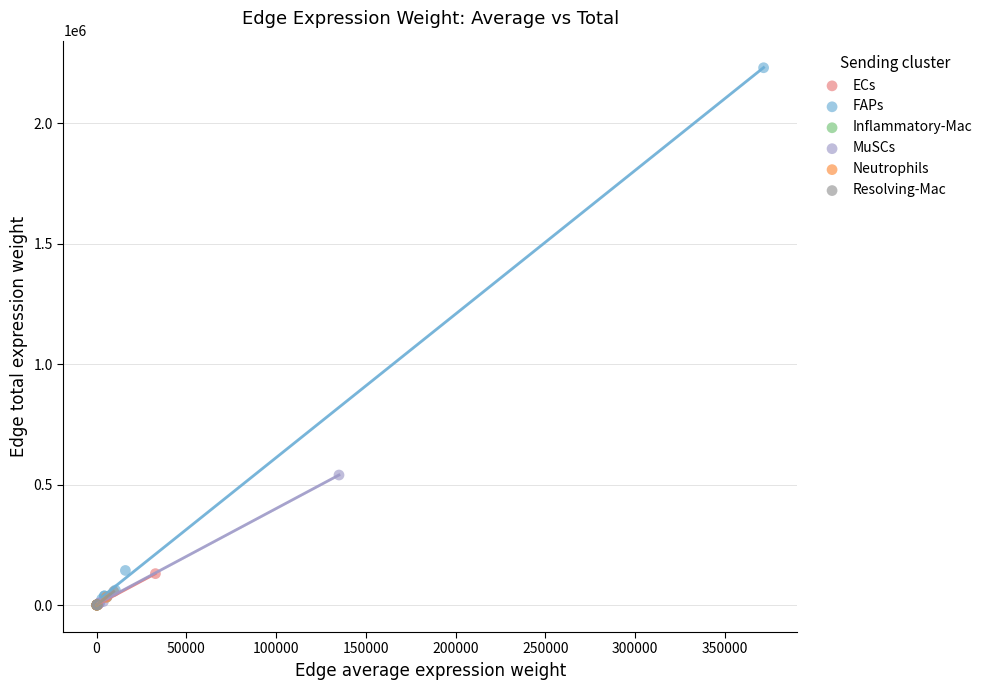

Which series reaches the maximum Y coordinate?

FAPs